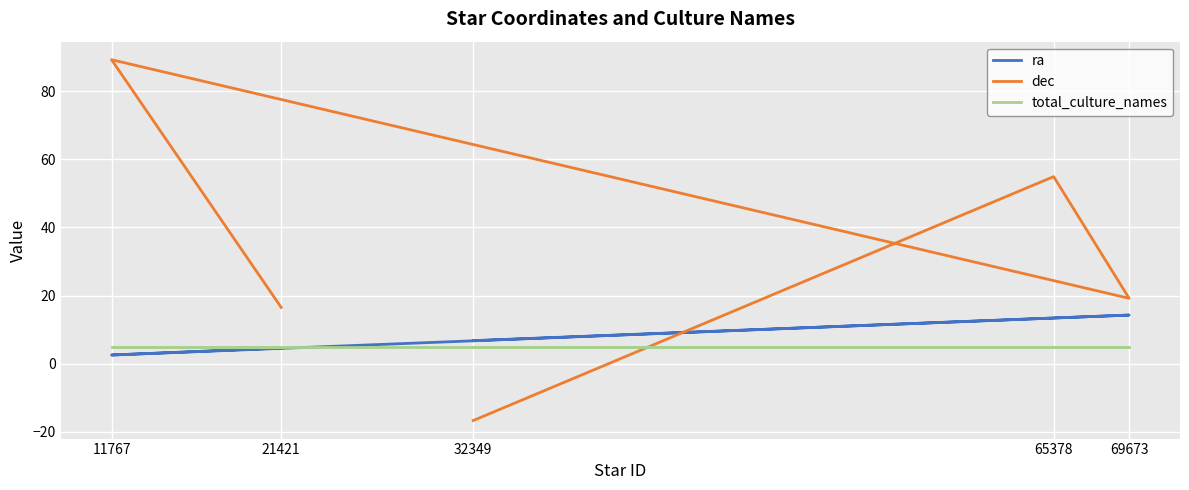

Count the number of categories in the chart.

5